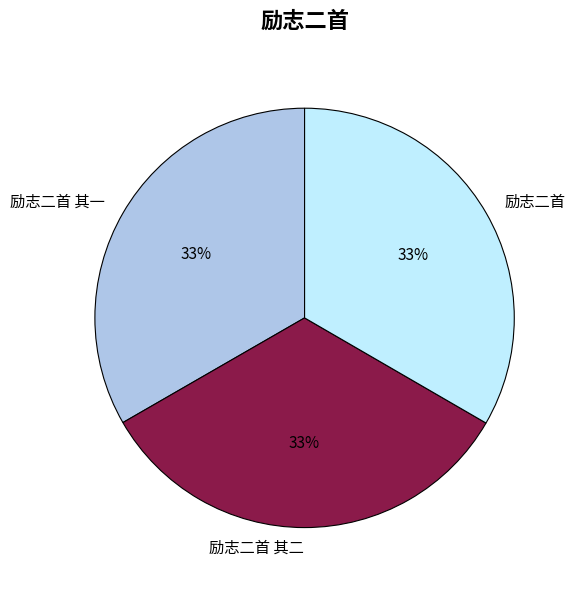

Does 励志二首 其一 account for over 50% of the chart?

No